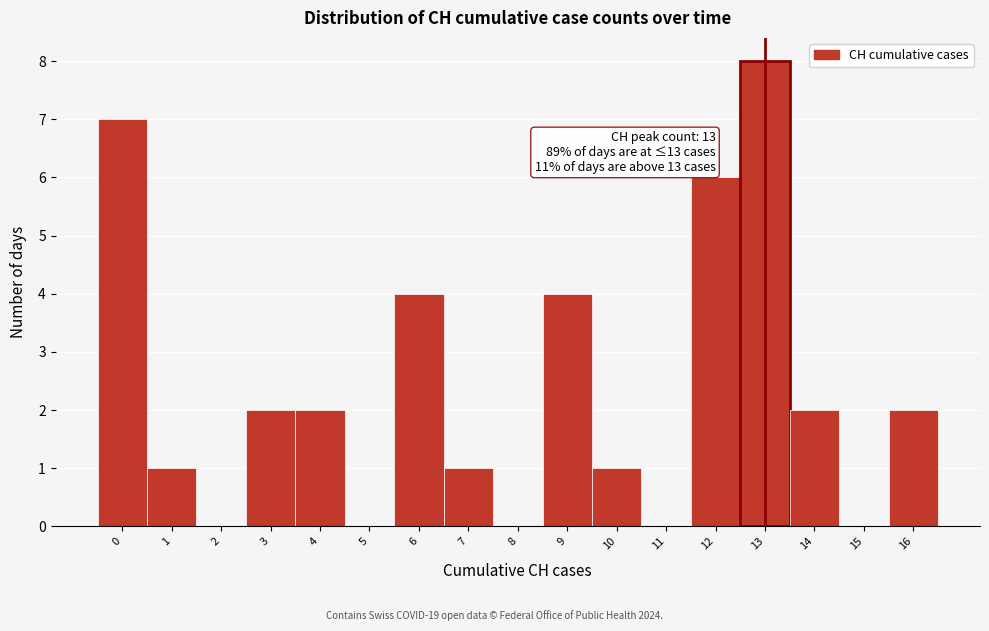

Reading right to left, extract all data points from this chart.

16=2	15=0	14=2	13=8	12=6	11=0	10=1	9=4	8=0	7=1	6=4	5=0	4=2	3=2	2=0	1=1	0=7